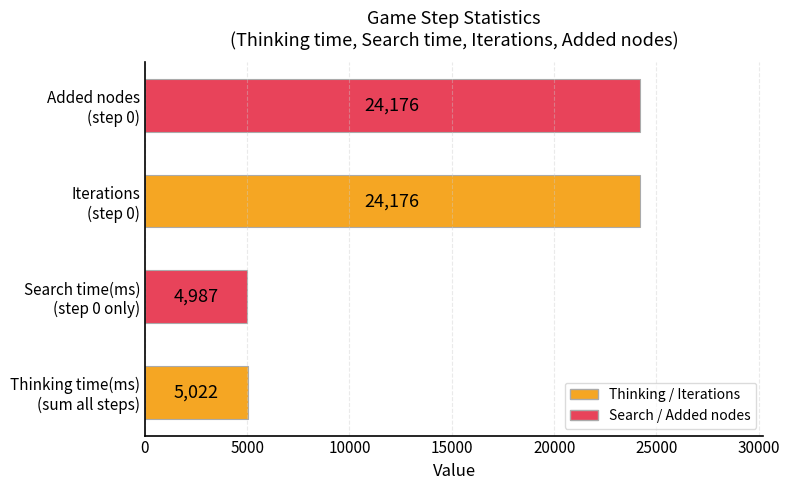

What is the average value?

14590